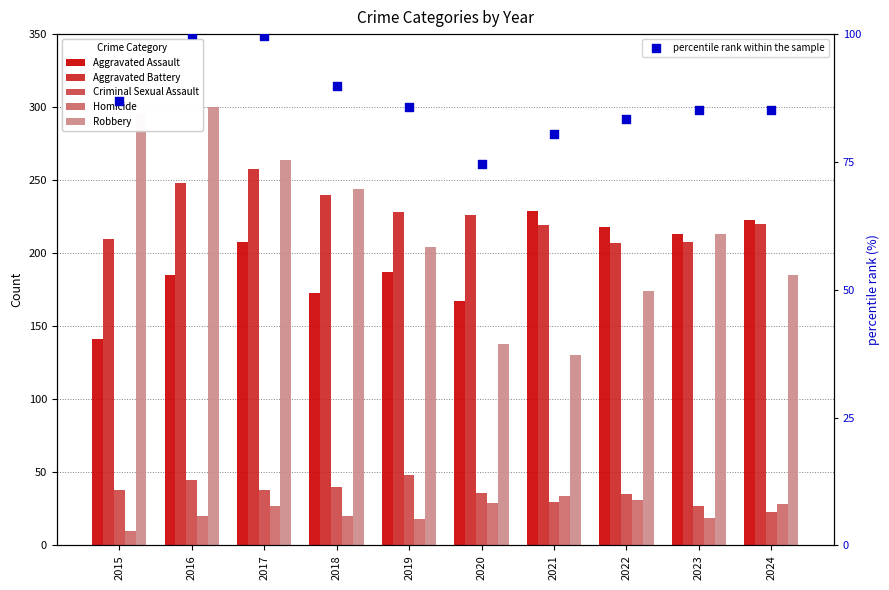

Which series has the widest spread of Y values?

Robbery